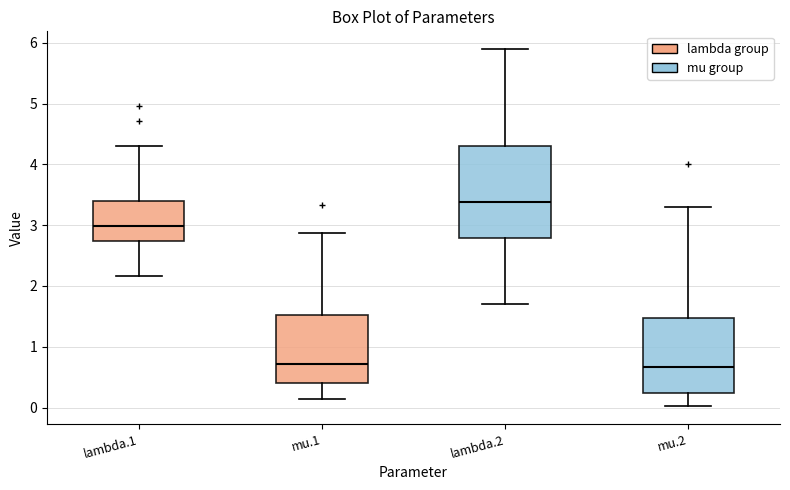

Which box's median line is the highest?

lambda.2